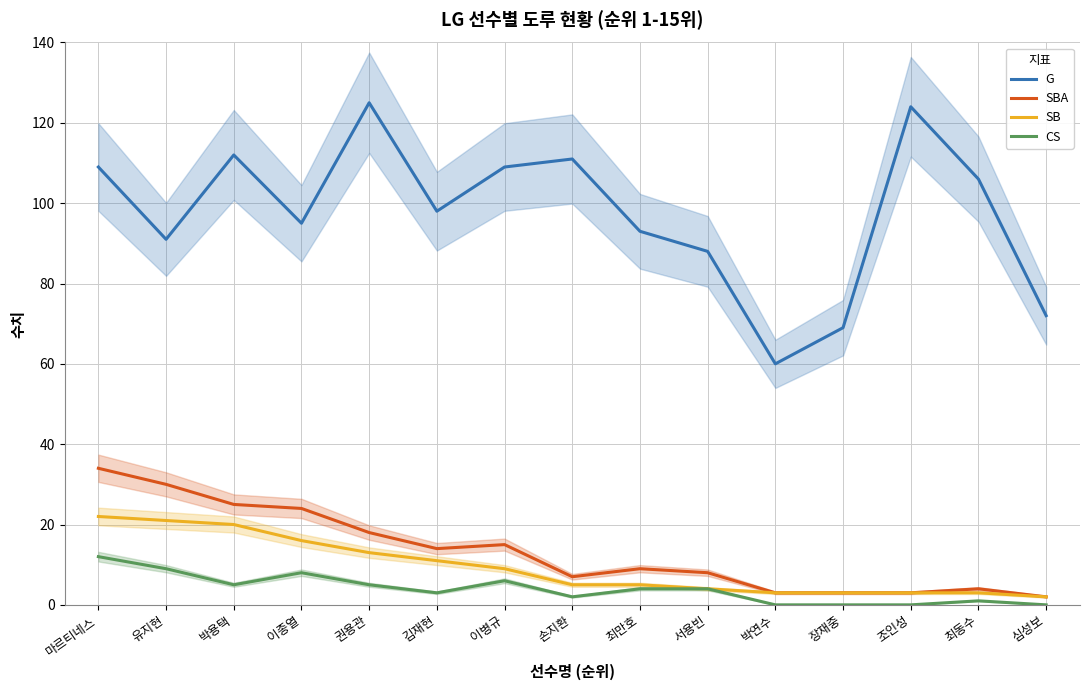

What is the label of the 9th point from the left?

최만호